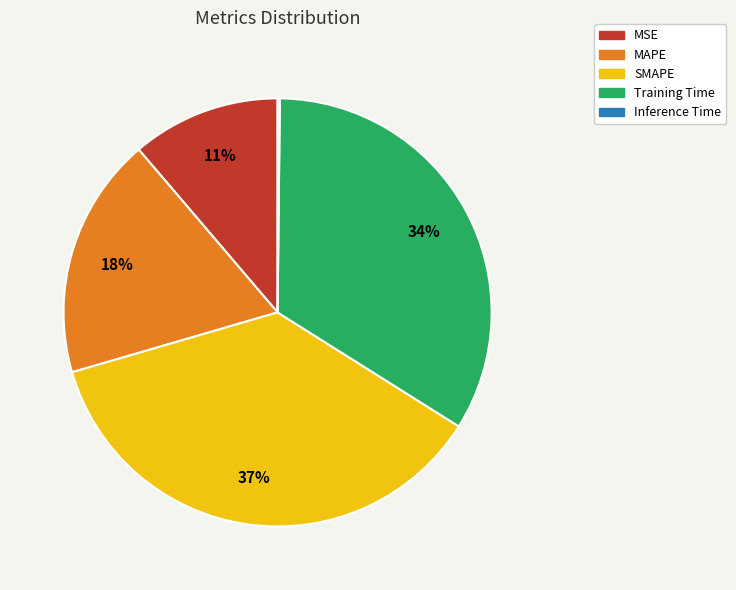

Is SMAPE the majority of the pie?

No